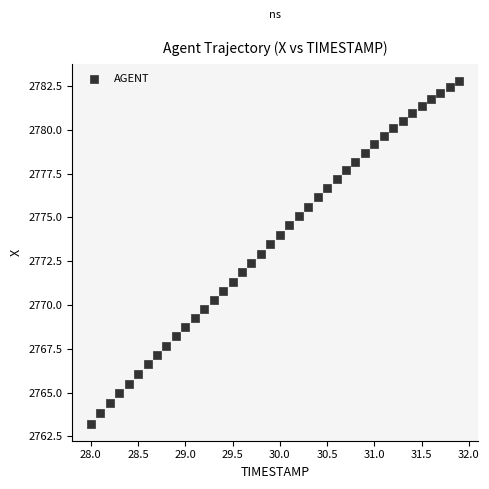

What is the range of Y values (max minus min)?

19.5